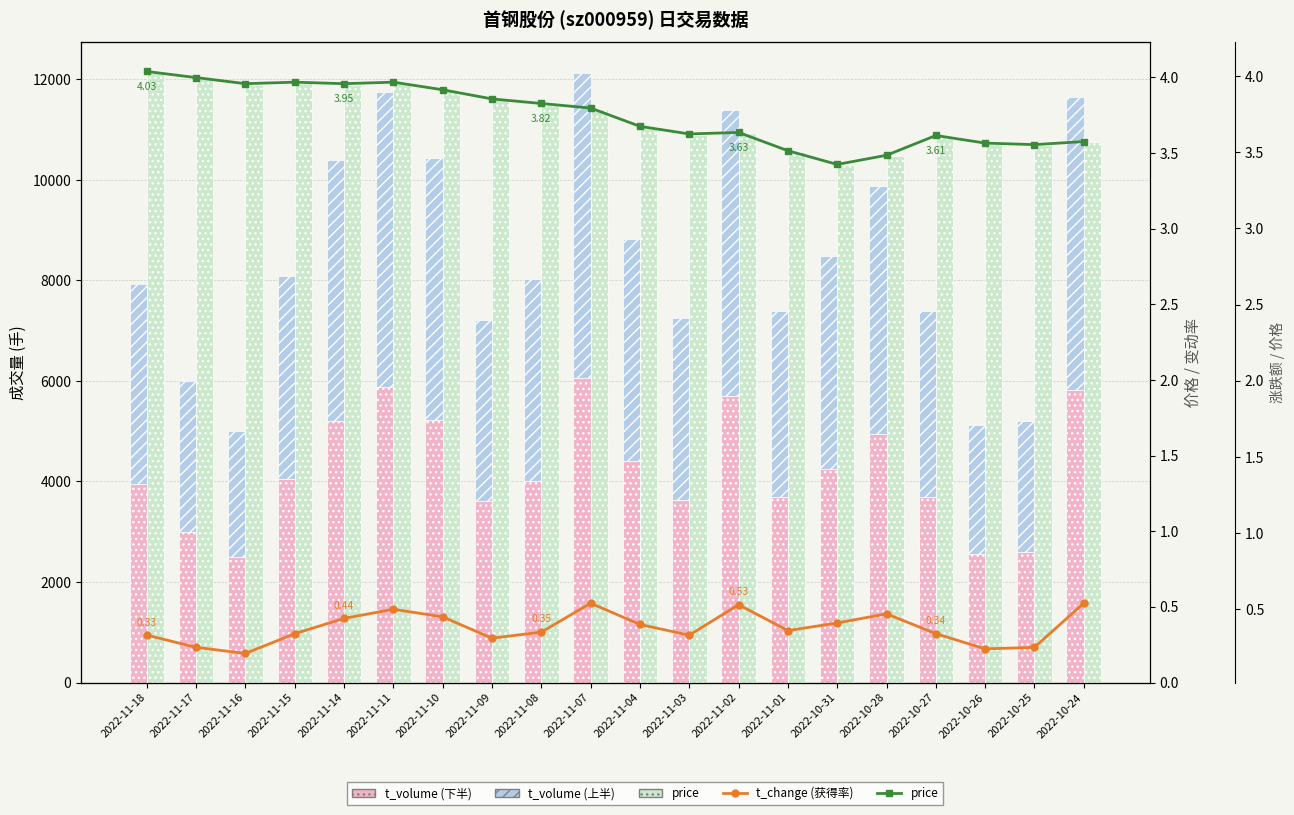

At how many categories does at least one series exceed 5697?

3